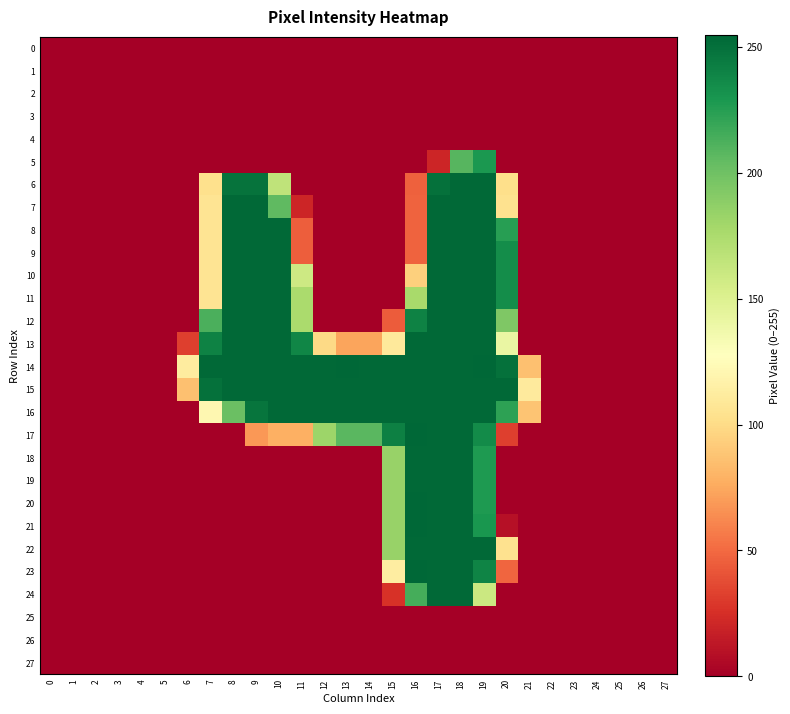

Rank the series by their maximum value, from lowest to highest.

0, 1, 2, 3, 4, 25, 26, 27, 5, 6, 7, 8, 9, 10, 11, 12, 13, 15, 16, 18, 19, 22, 24, 14, 17, 20, 21, 23